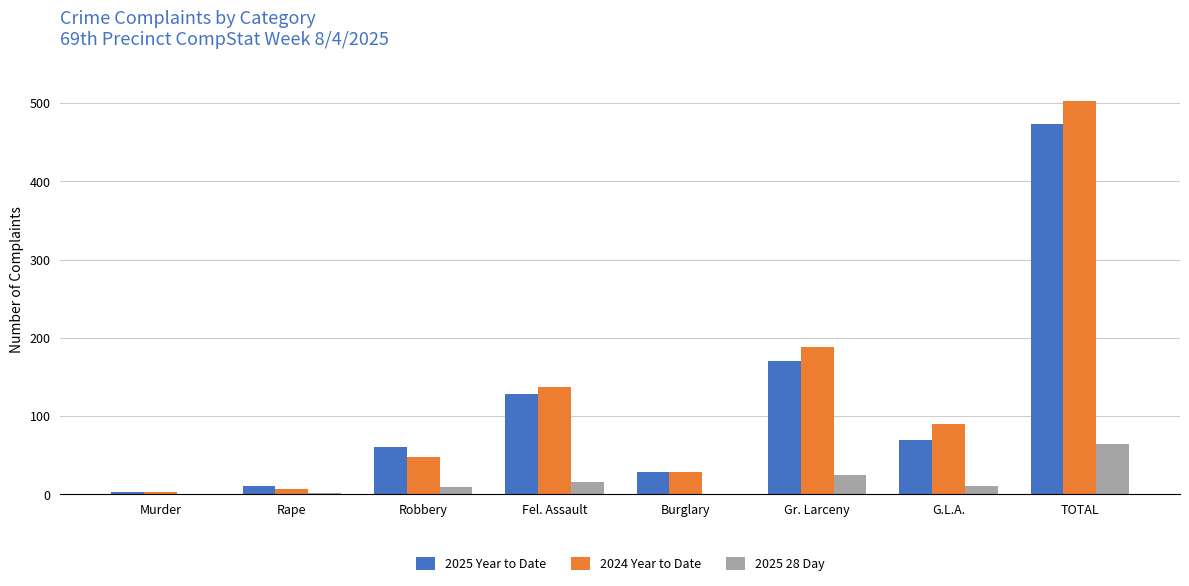

Is the value of 2024 Year to Date at Murder greater than the value of 2025 28 Day at Gr. Larceny?

No